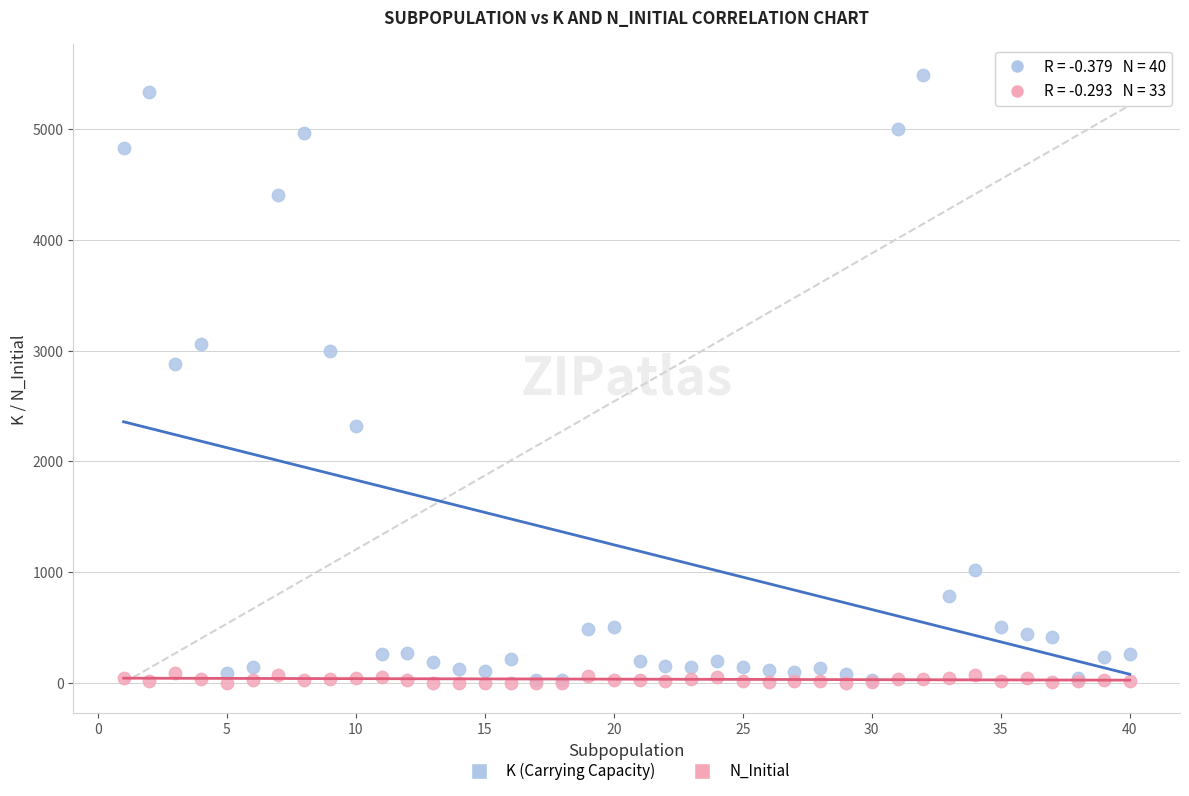

Across all series, what Y value is closest to 2745?

2883